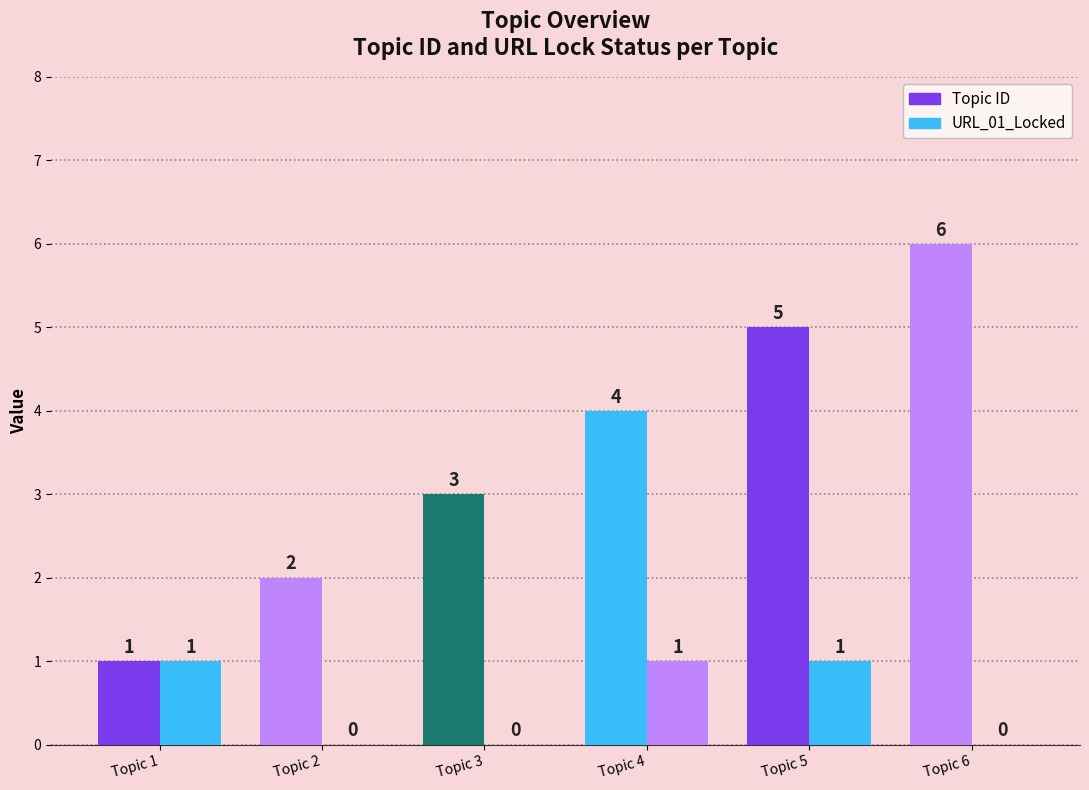

How many series are shown in this chart?

2